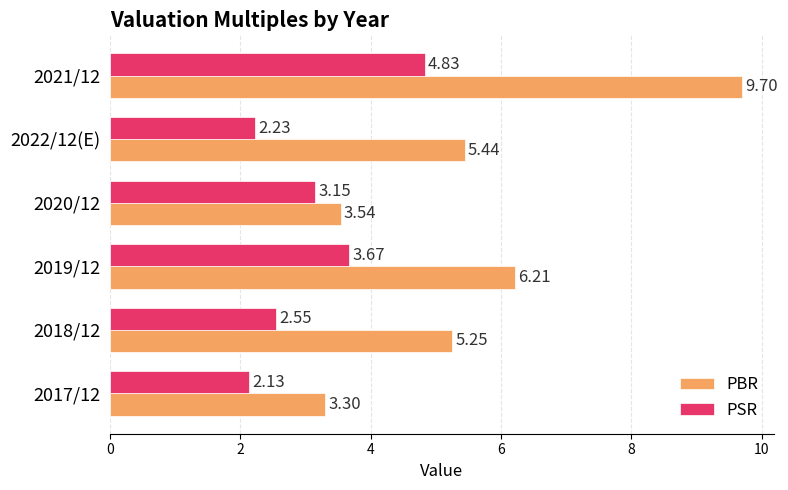

What is the difference between the highest and lowest values at 2022/12(E)?

3.2